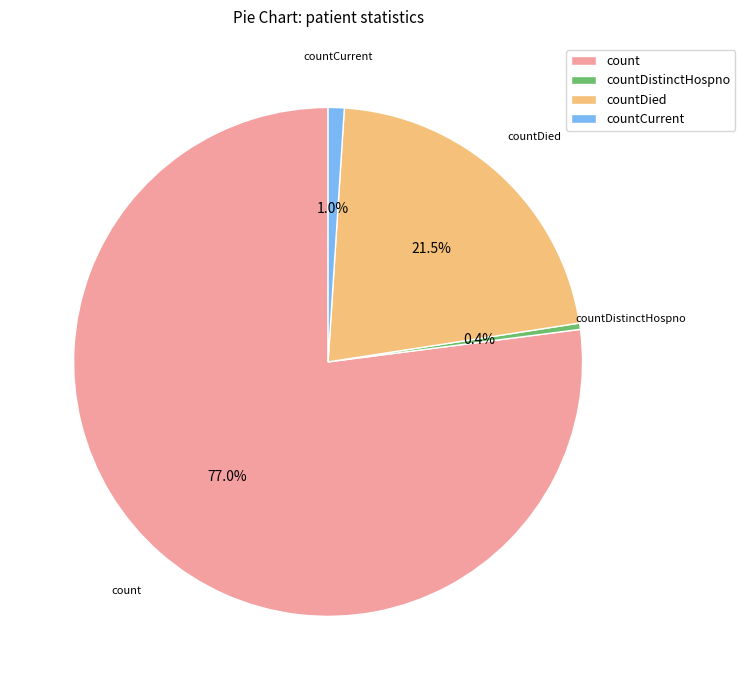

Which slice is the smallest?

countDistinctHospno